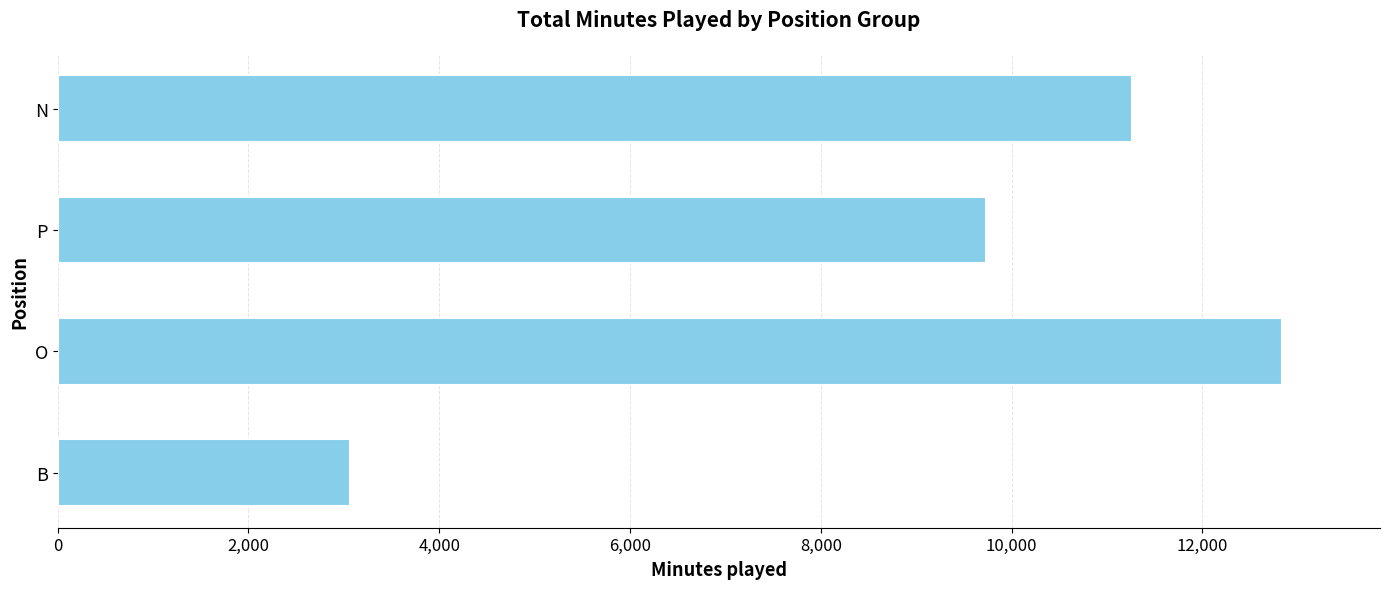

What value does the data have at N, to the nearest 50?

11250